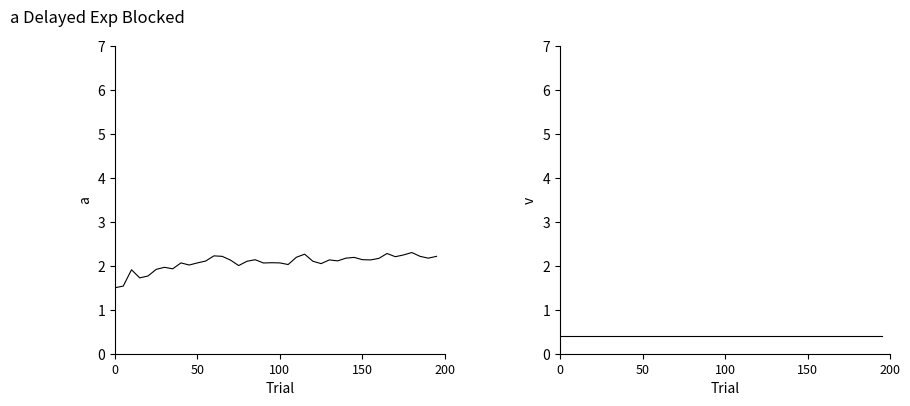

What is the total value across all series at 32?

2.6